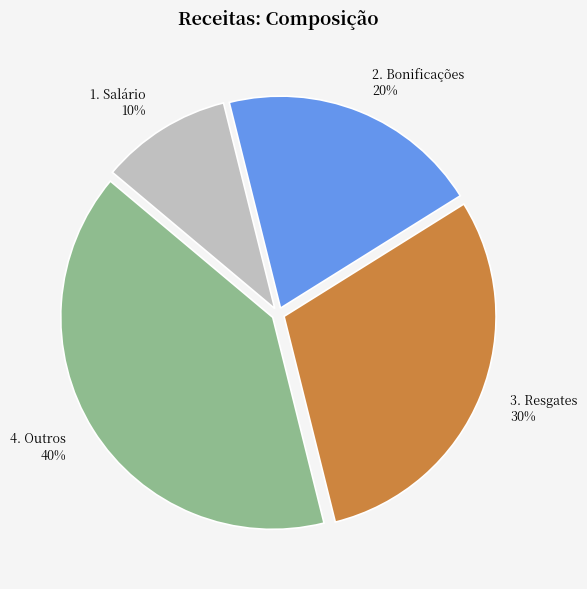

Is there any slice that represents more than half of the pie?

No